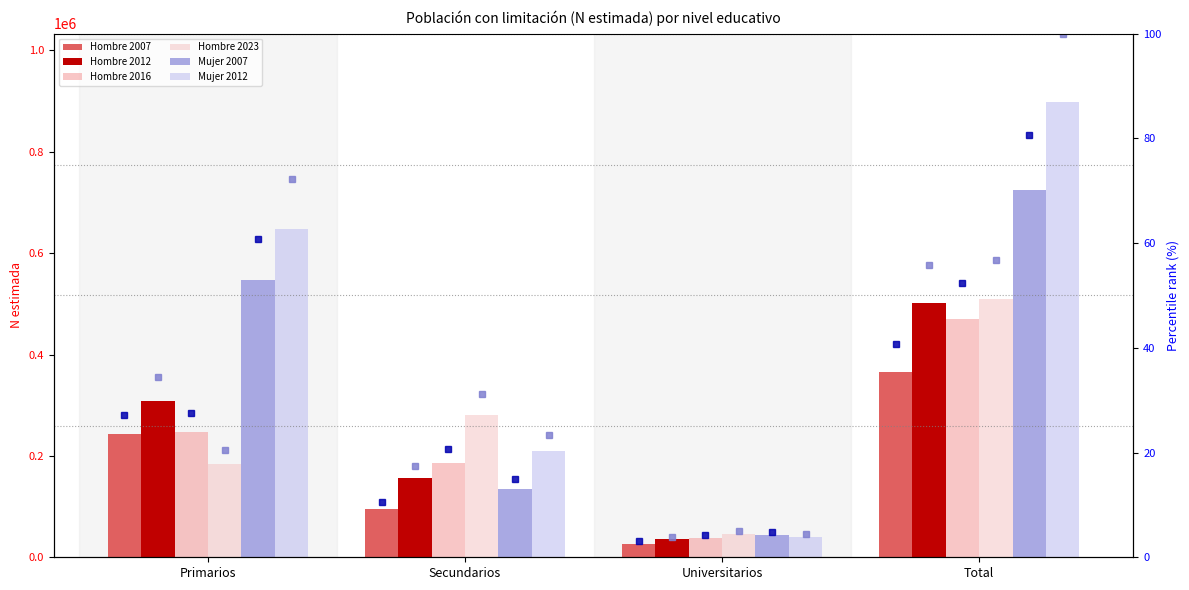

List the labels in order of Hombre 2007 value, smallest first.

Universitarios, Secundarios, Primarios, Total